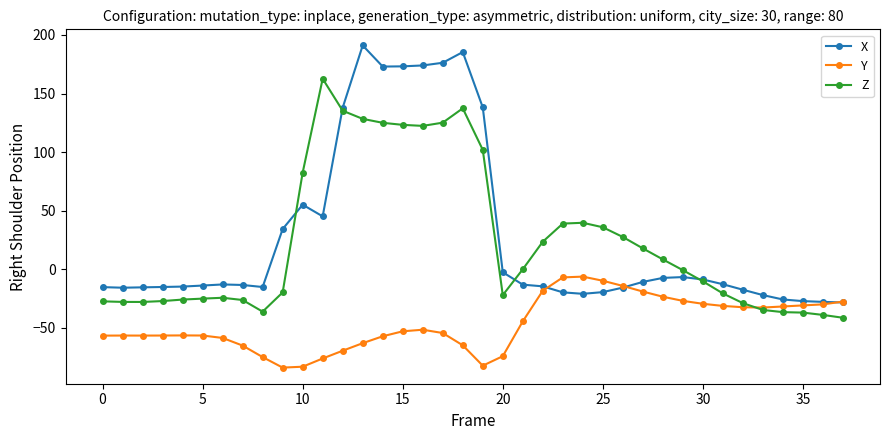

What is the value of the X point at the 27th from the left?

-15.8